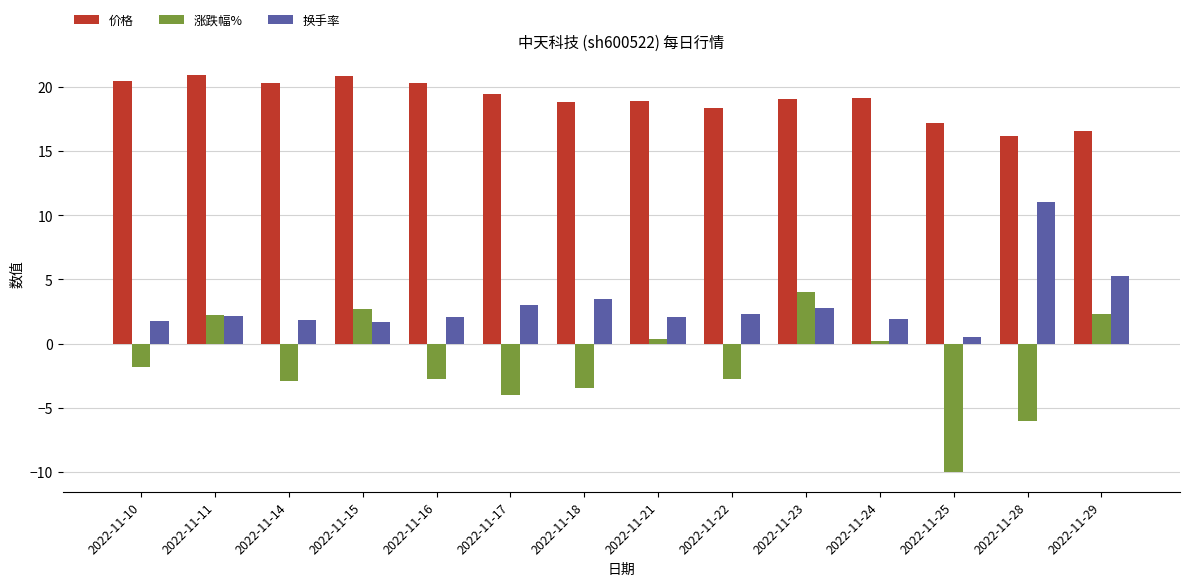

Which series has the largest range (max minus min)?

涨跌幅%